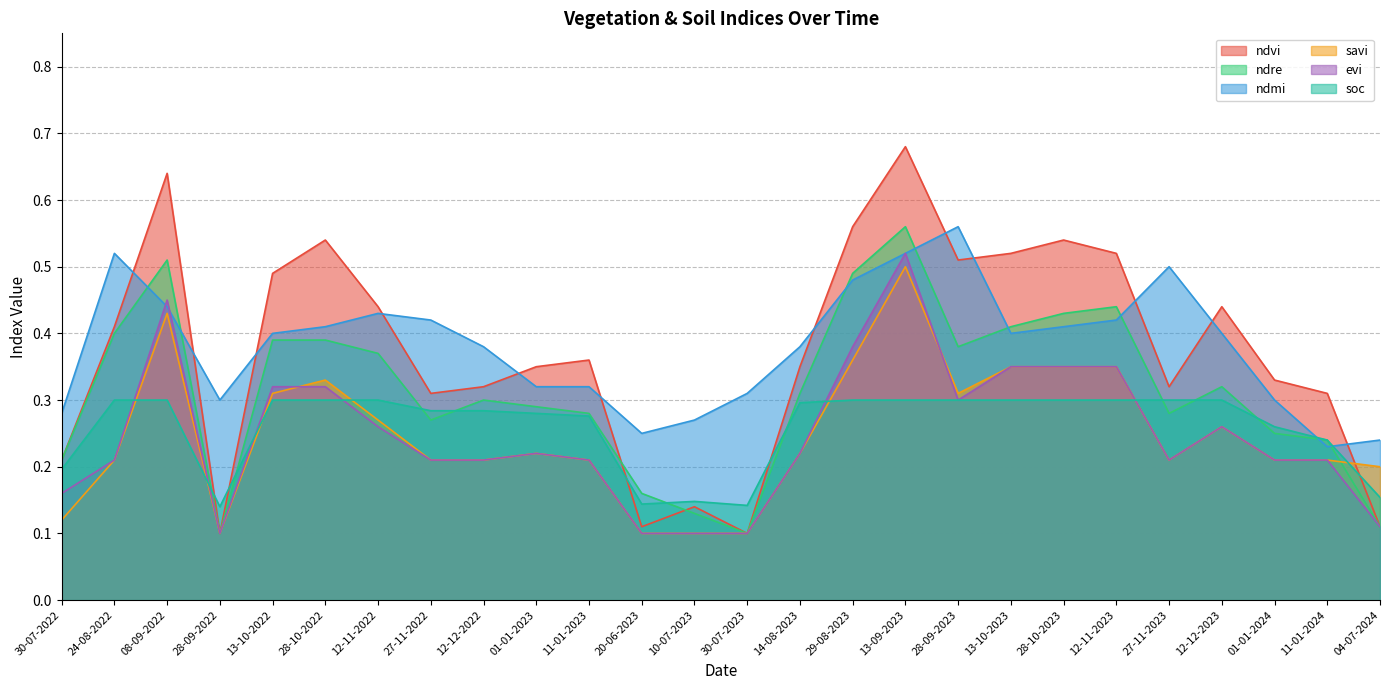

True or false: ndvi has more than 2 points higher than both neighbors.

True